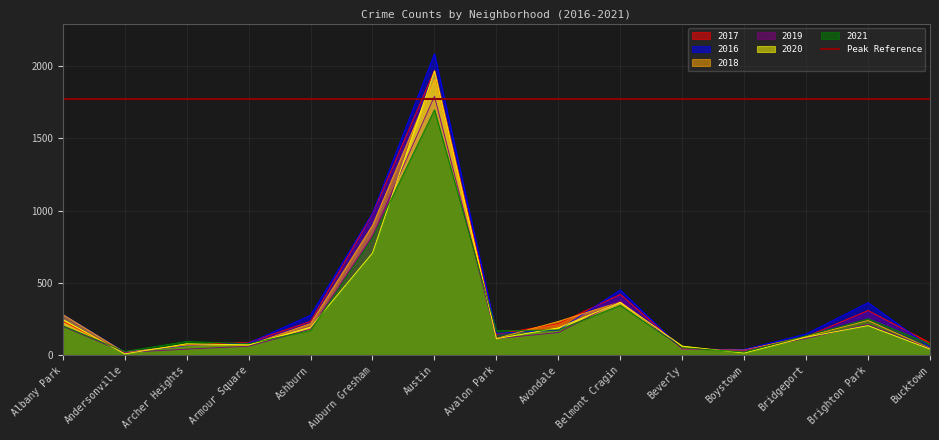

How many times do 2017 and 2018 cross each other?

4